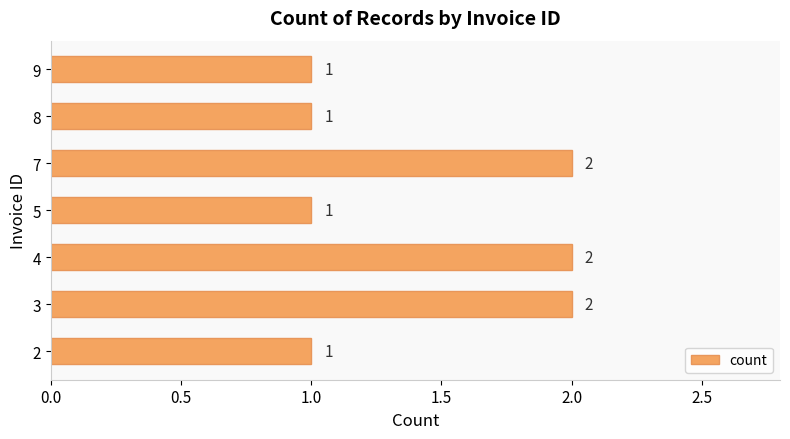

The value at 8 is 1. True or false?

True